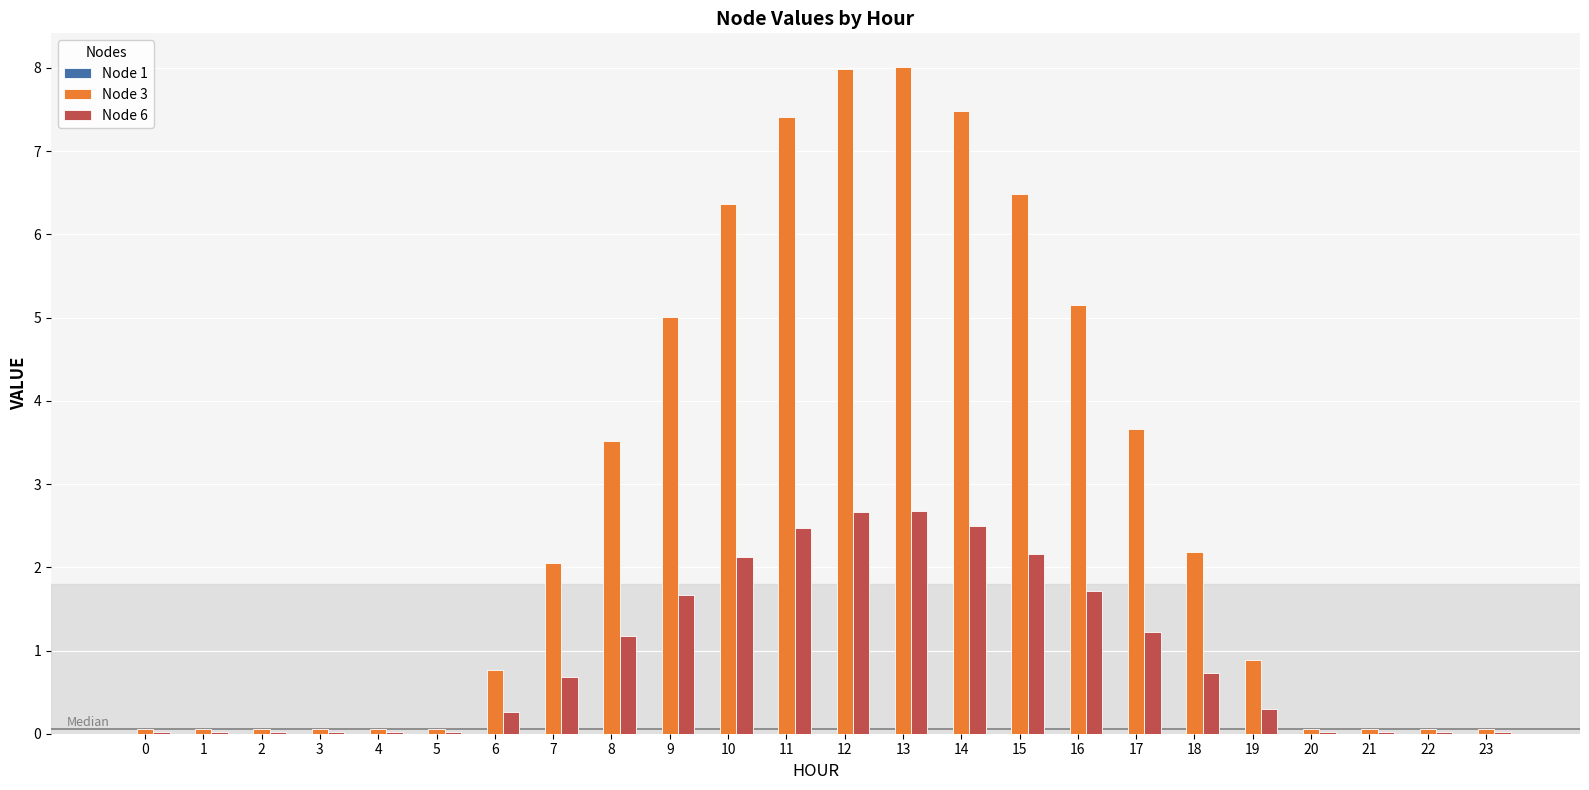

What is the maximum value for Node 6?

2.7